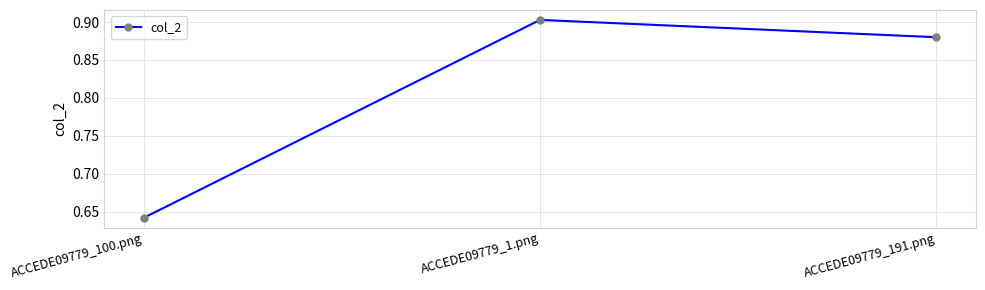

What is the sum of all values?

2.4